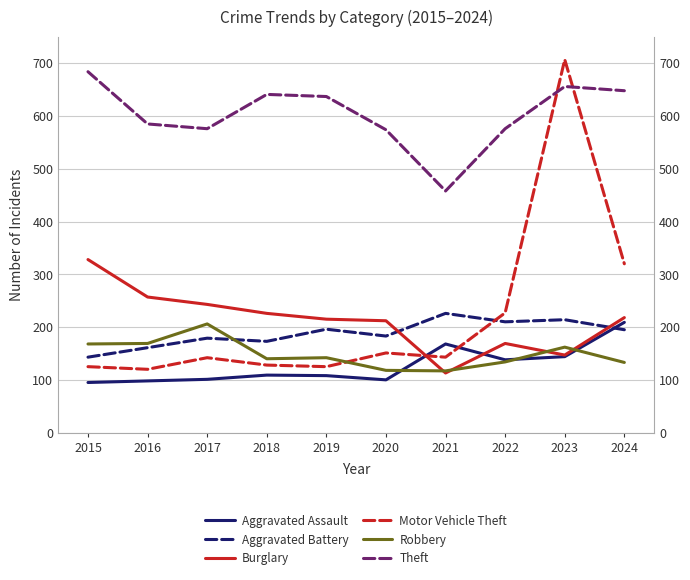

Where does the Aggravated Battery series first go above 195?

2019